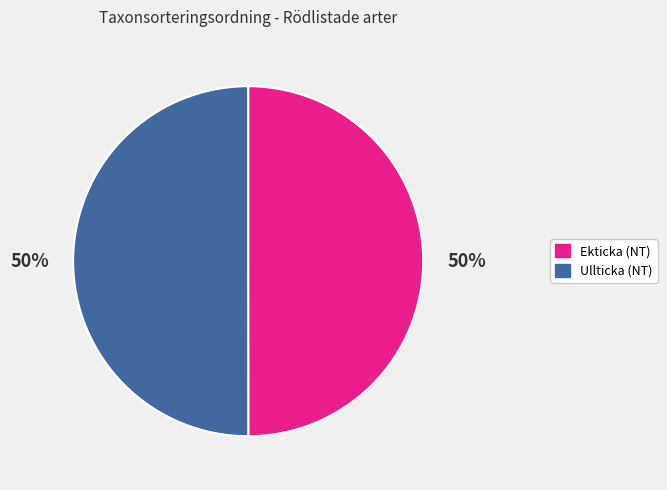

To the nearest percent, what is the average slice percentage?

50%